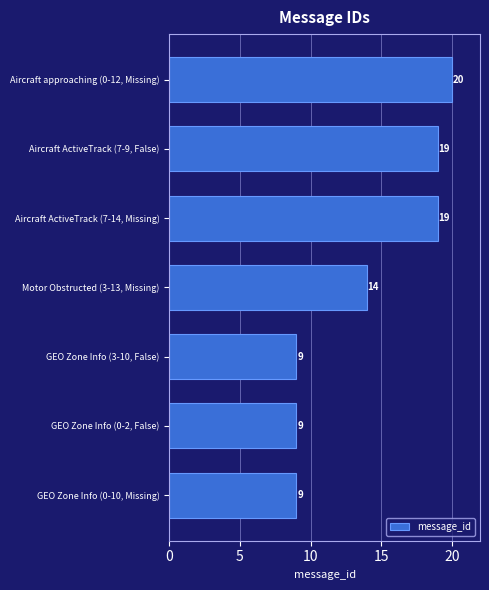

Is it true that the value at GEO Zone Info (0-10, Missing) is 16?

False